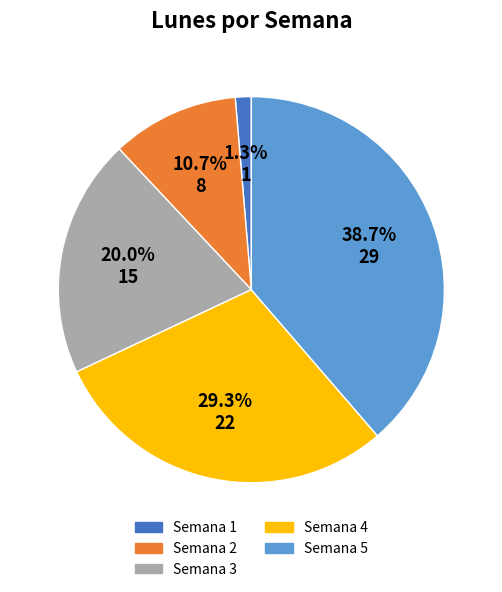

Which has a higher value, Semana 5 or Semana 2?

Semana 5